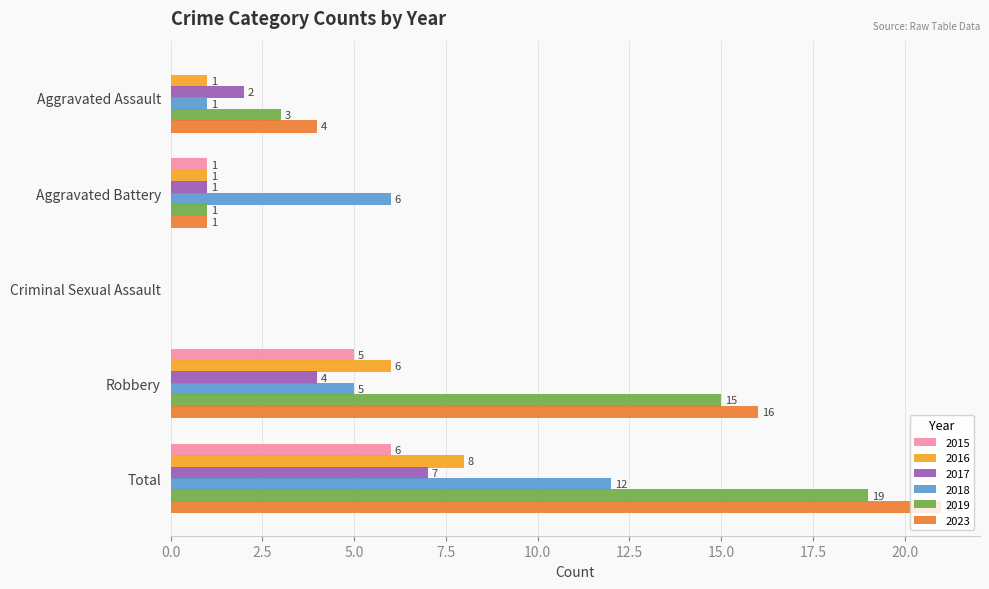

What is the maximum value for 2019?

19